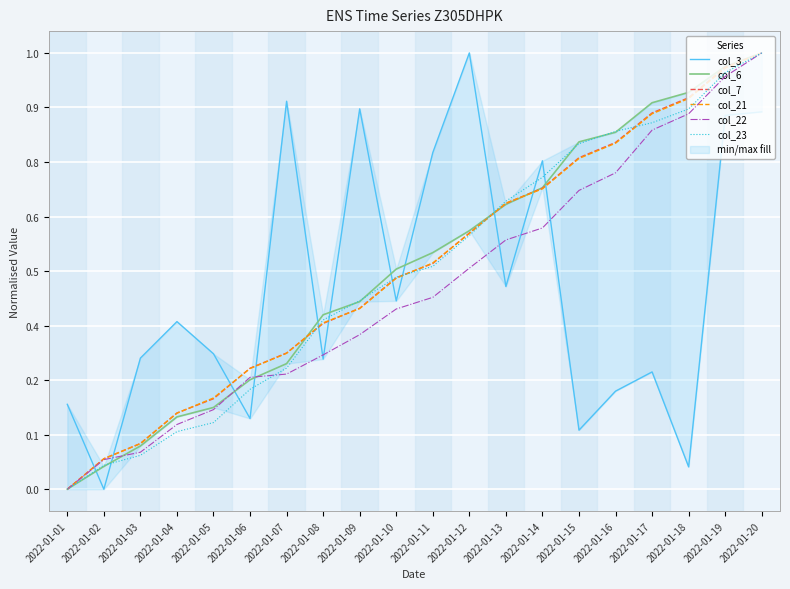

Is it true that col_22 equals 0.4 at 2022-01-10?

True